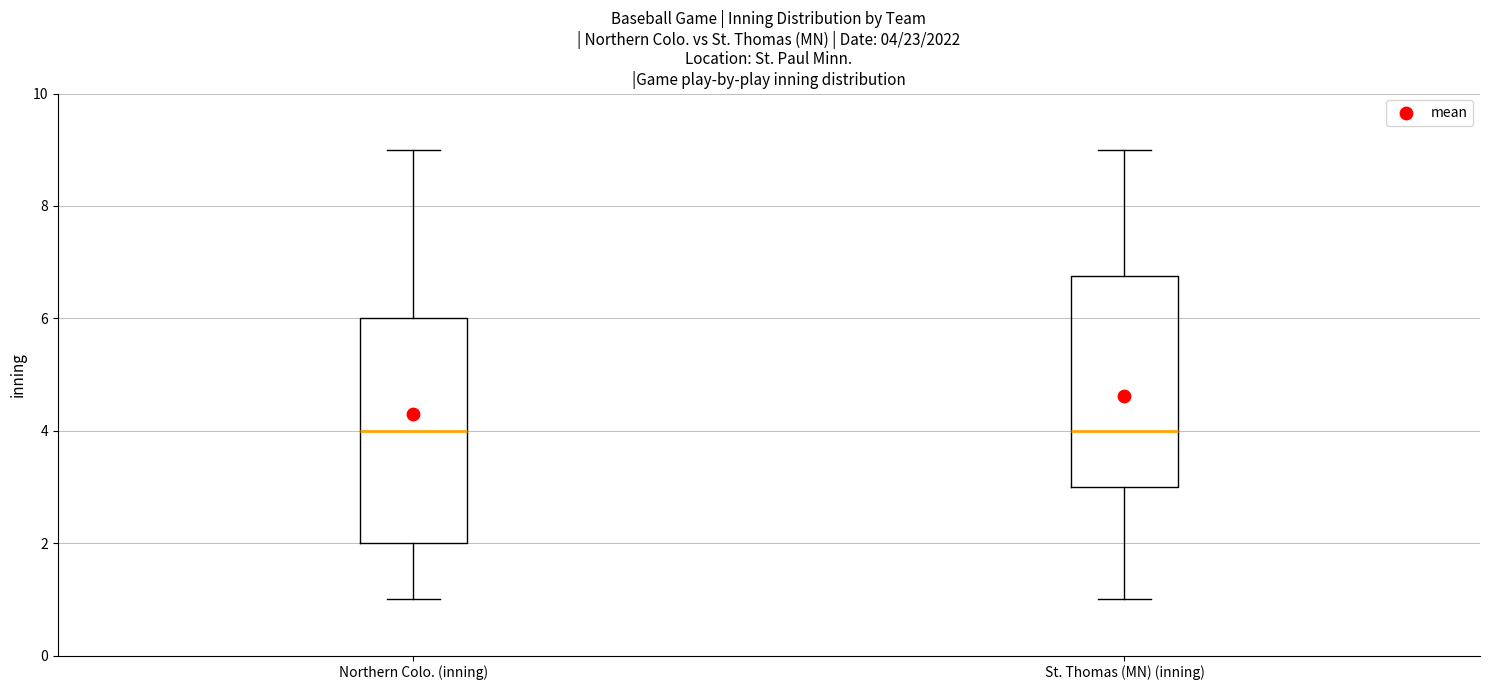

Which box is the tallest, from its lower edge to its upper edge?

Northern Colo. (inning)